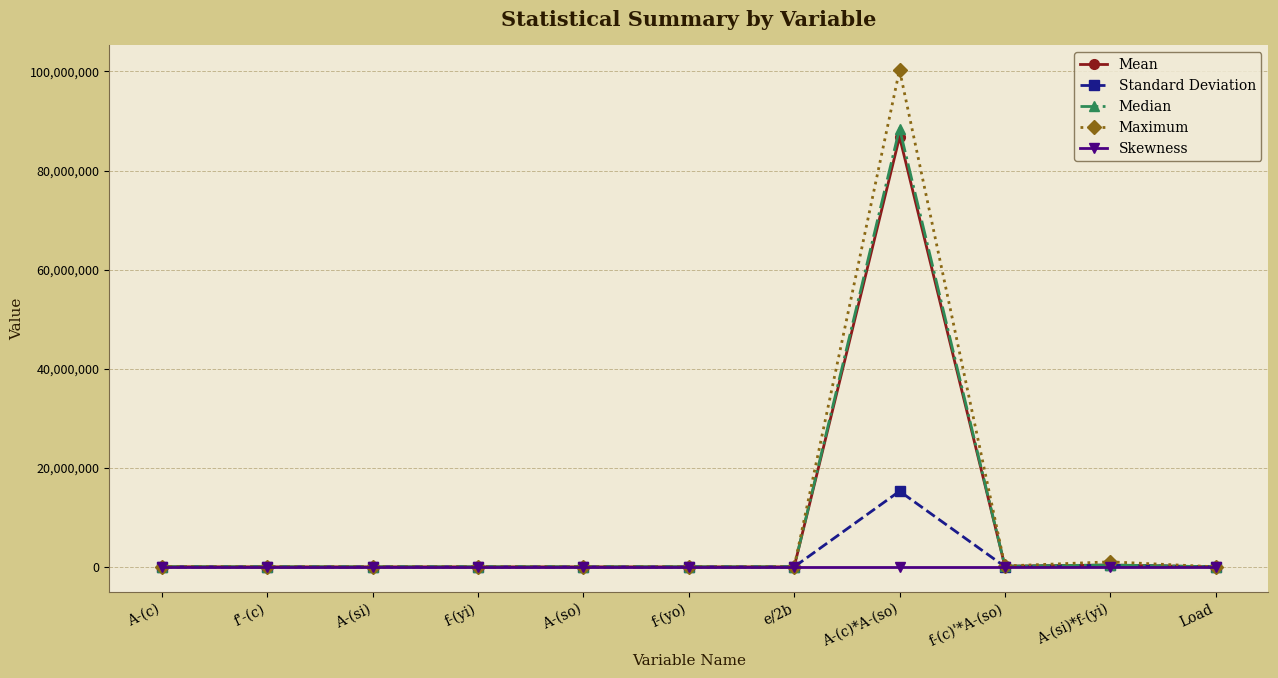

How many lines are shown in the chart?

5